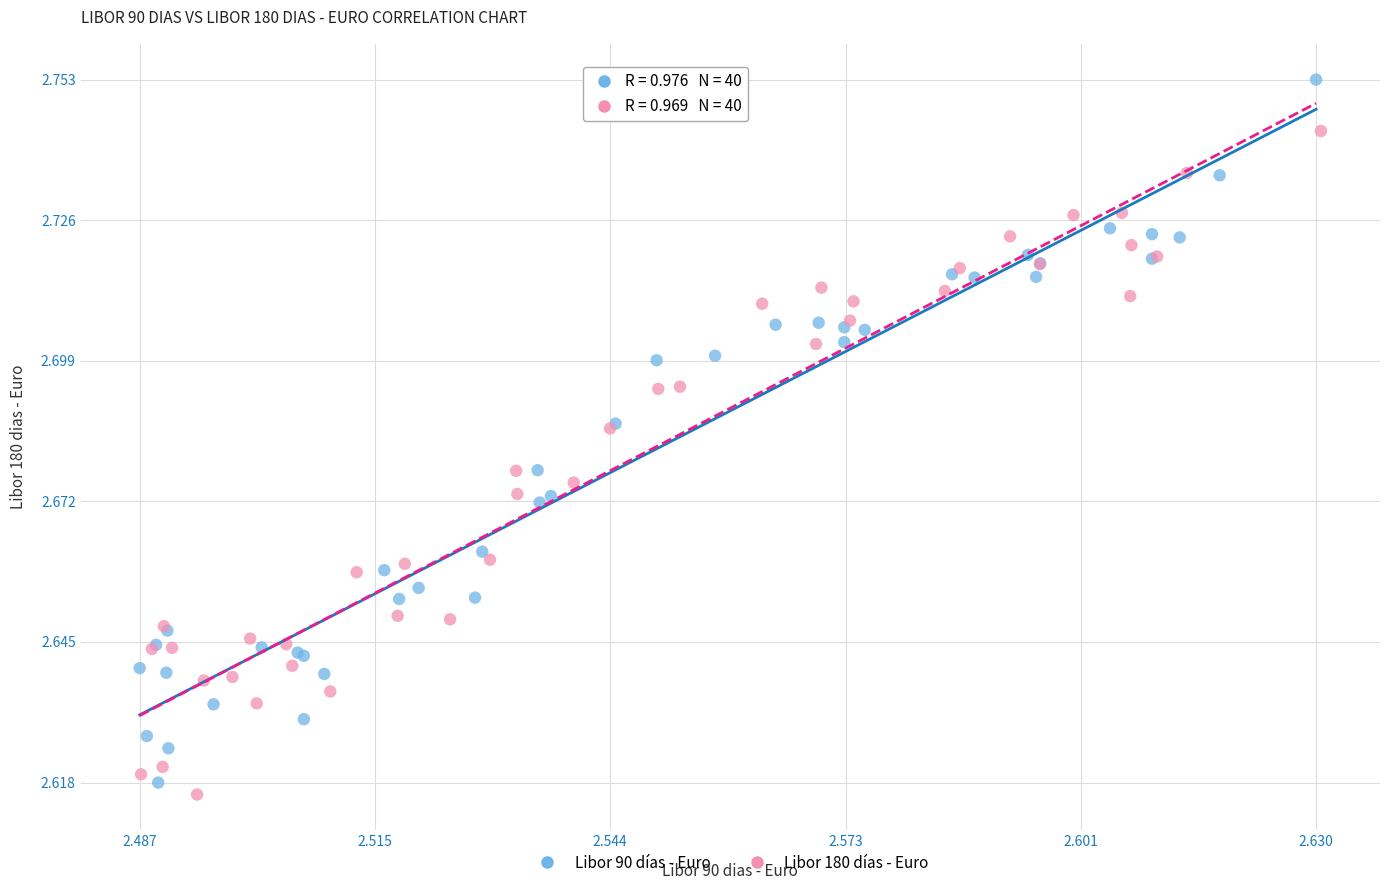

Which series reaches the minimum Y coordinate?

Libor 180 días - Euro